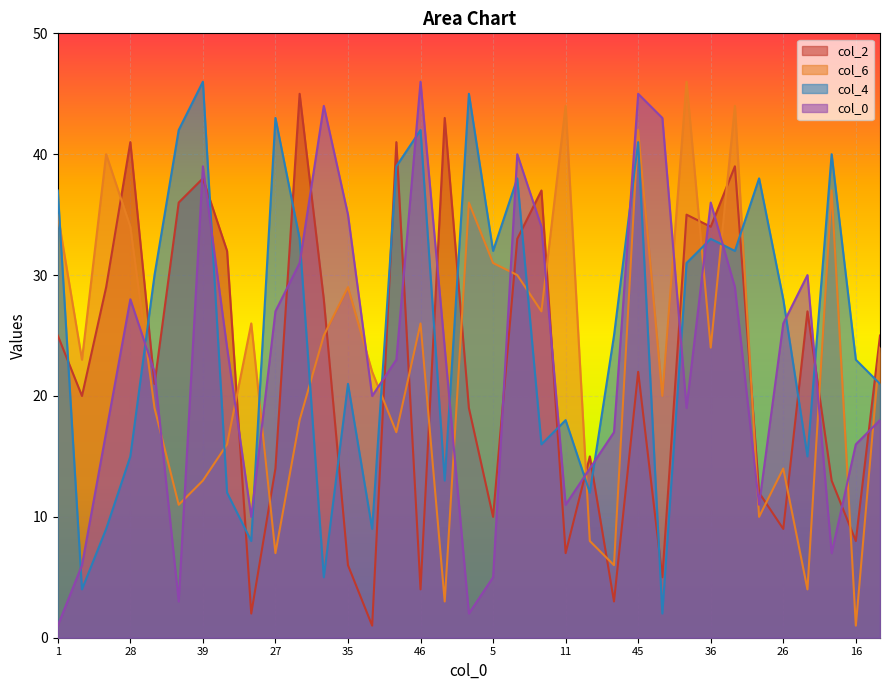

Which series has the largest total across all categories?

col_4